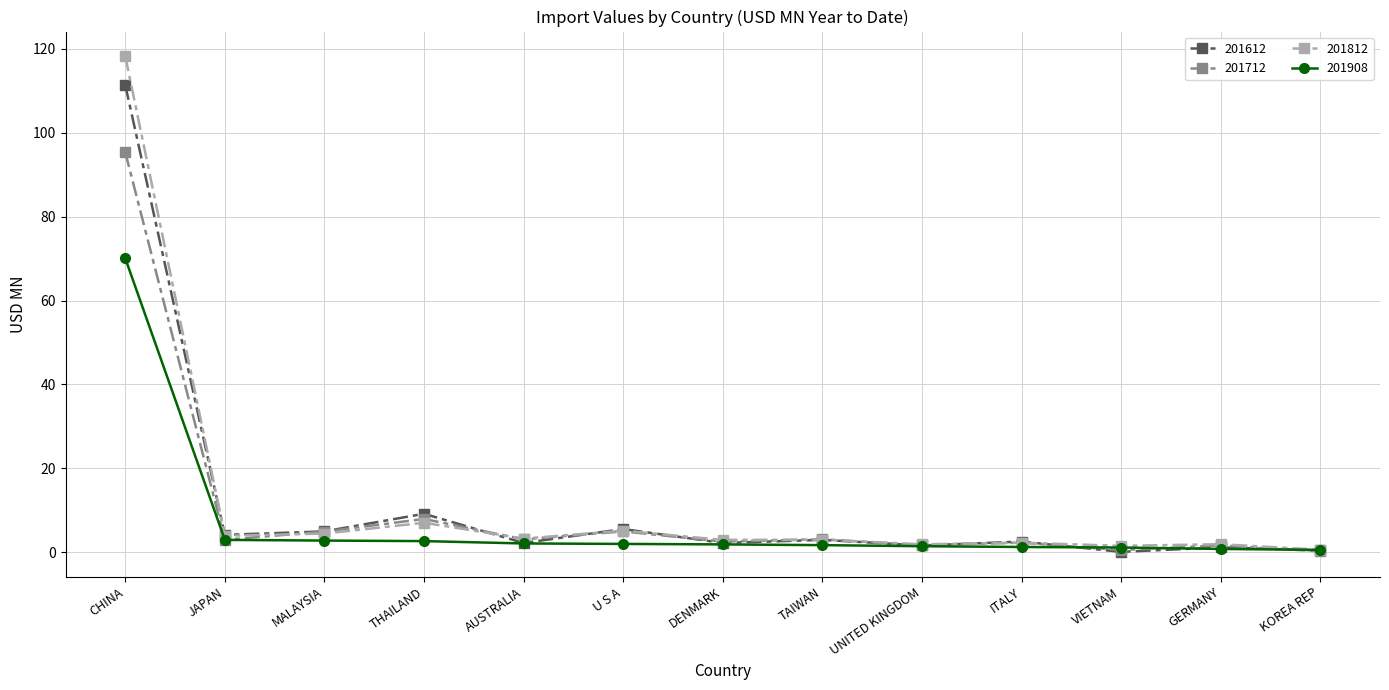

Where is 201612 nearest to the value 55?

THAILAND